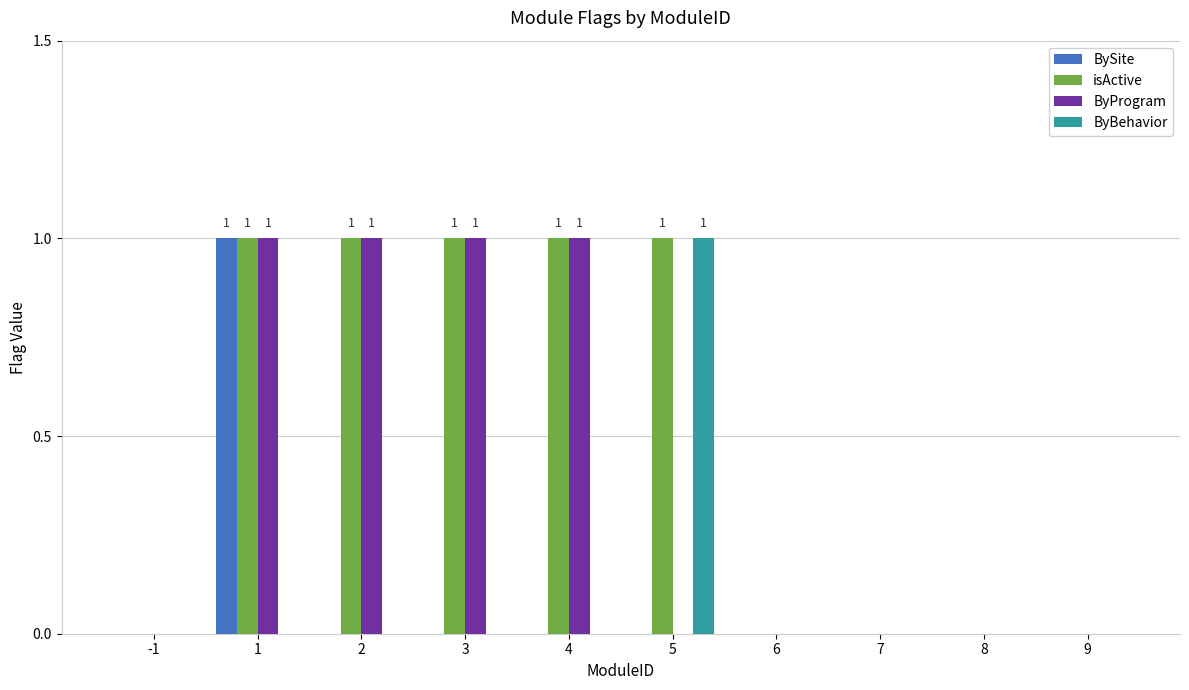

The BySite series shows 0 at 2. True or false?

True